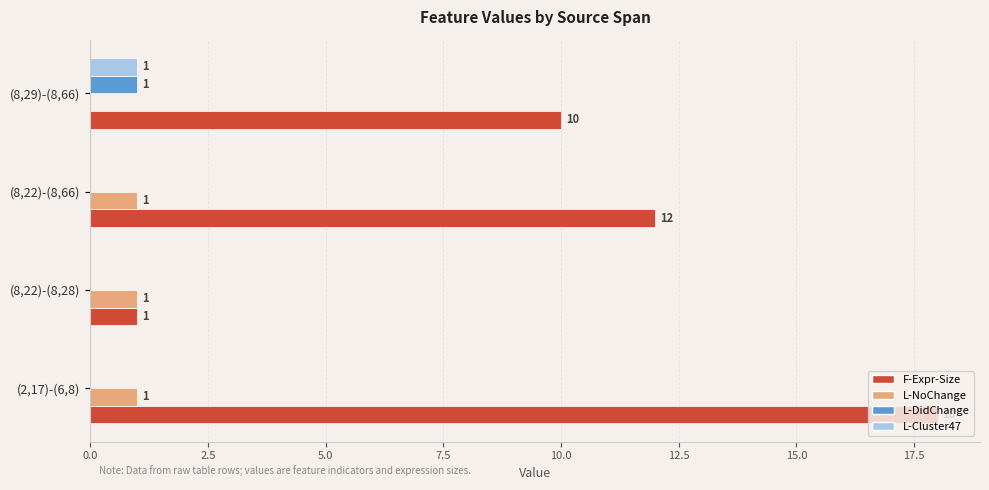

Which series changed the most between (8,22)-(8,28) and (8,22)-(8,66)?

F-Expr-Size